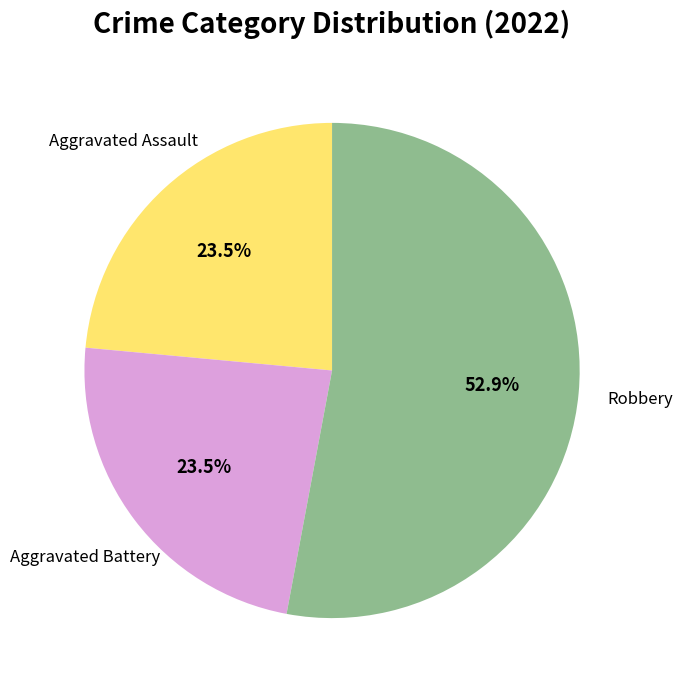

Does any single category account for the majority?

Yes